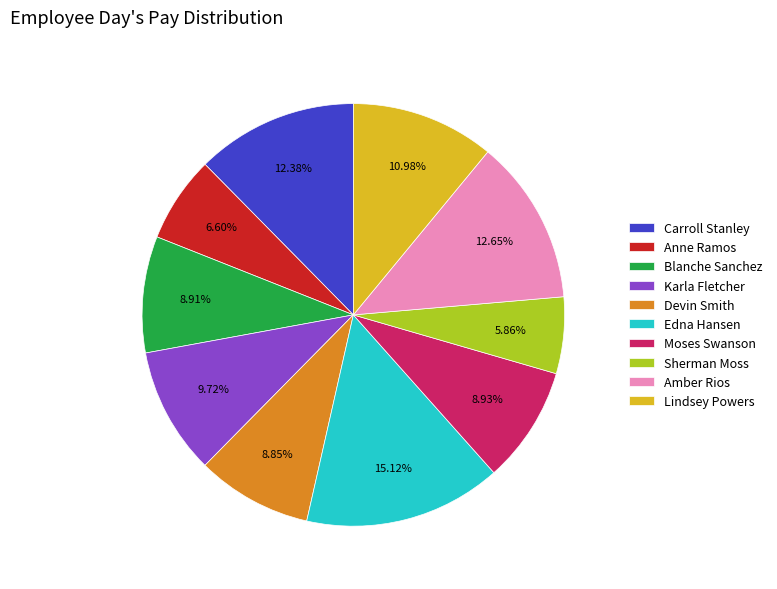

To the nearest percent, what portion does Blanche Sanchez represent?

9%